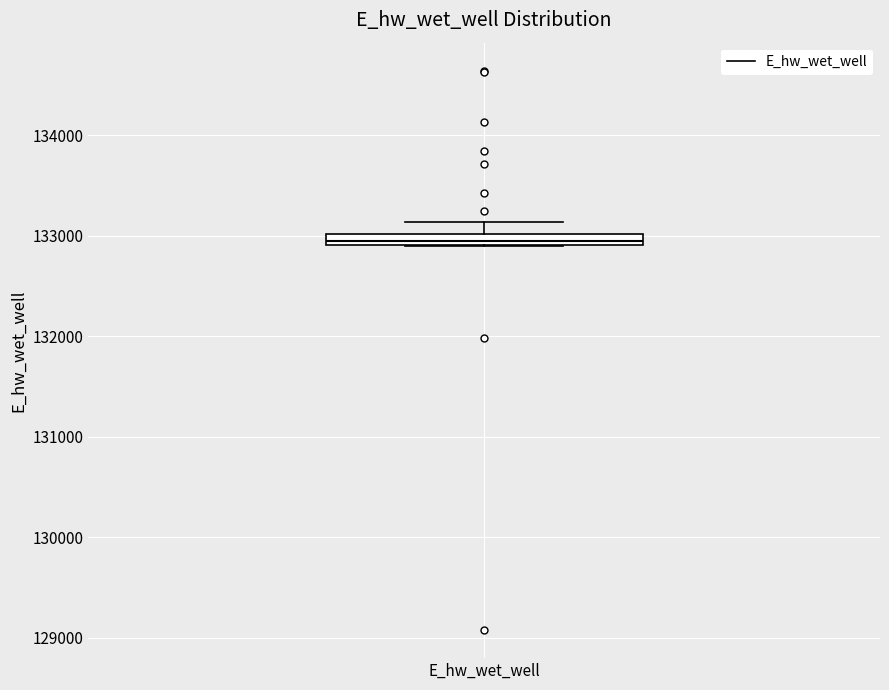

Where is the upper edge of the box for E_hw_wet_well on the y-axis? The values are not printed on the chart, so give them approximately, as read against the axis.

133000